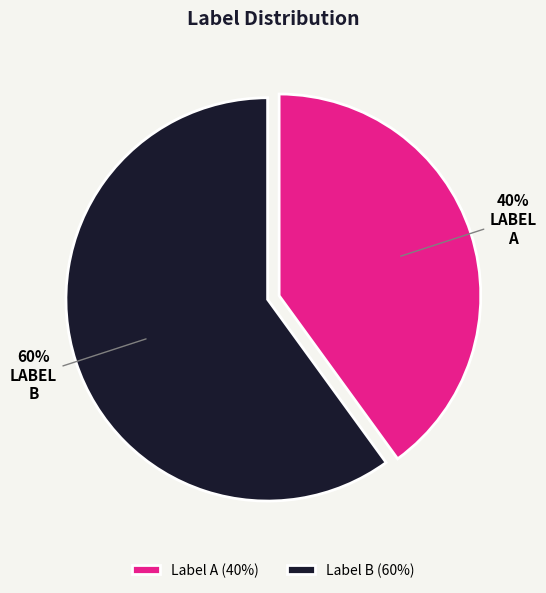

What percentage is the A slice, to the nearest percent?

40%